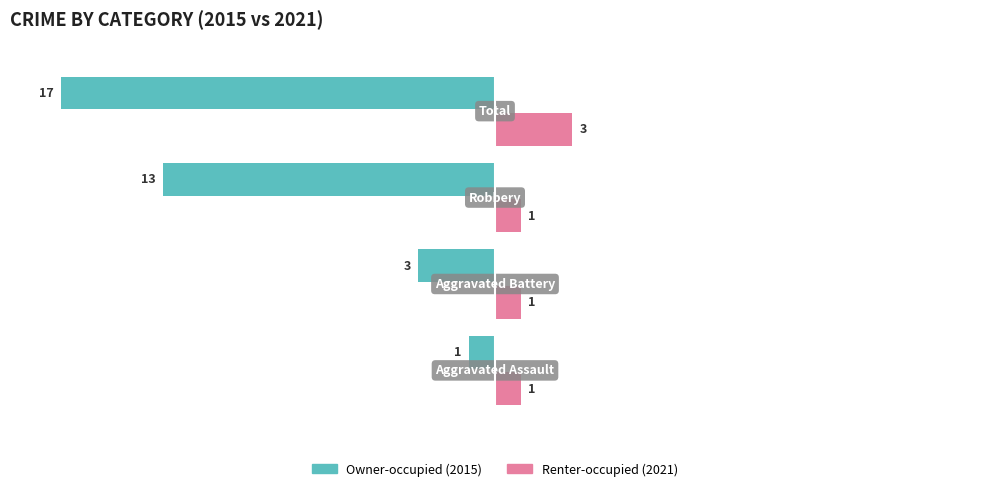

What is the greatest value displayed?

3